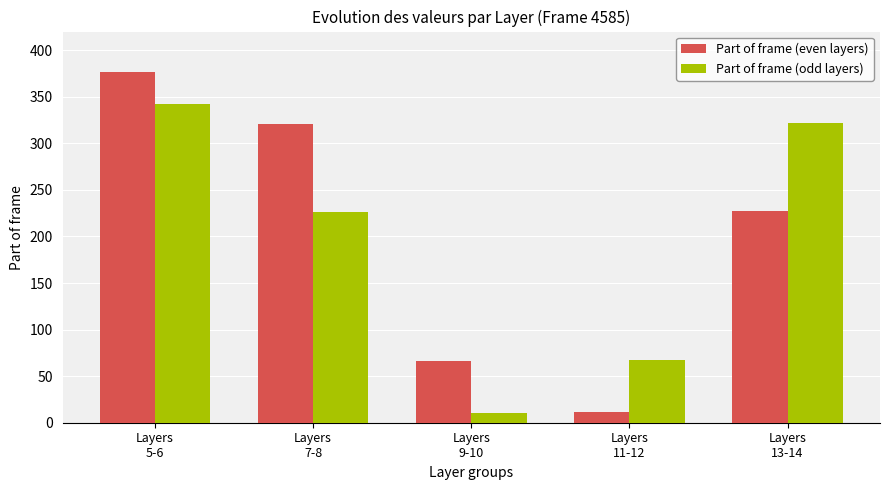

What is the difference between the maximum and minimum values in the Part of frame (odd layers) series?

332.5